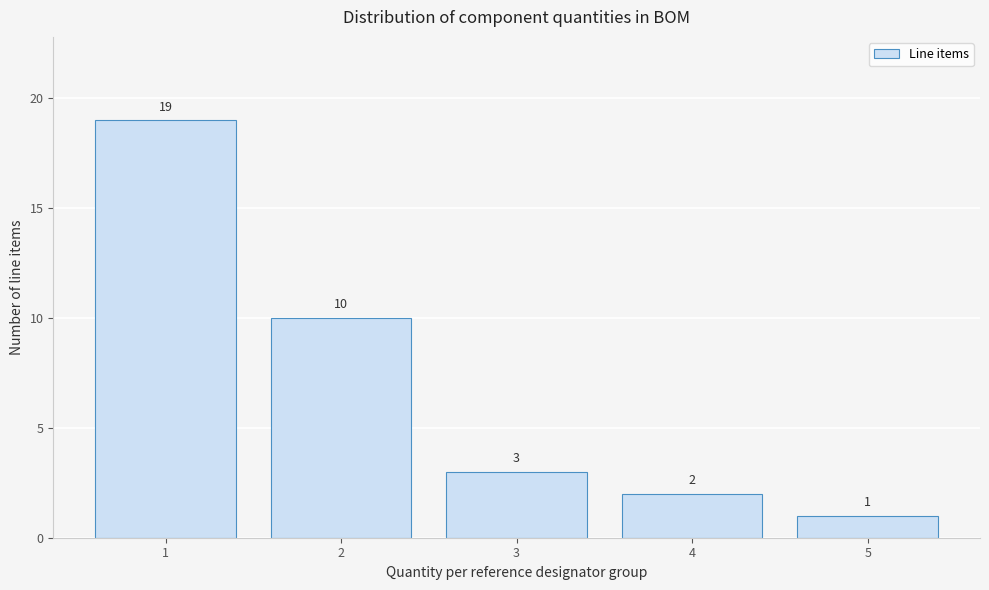

Over which range of the x-axis is the bar tallest?

0.5 to 1.5